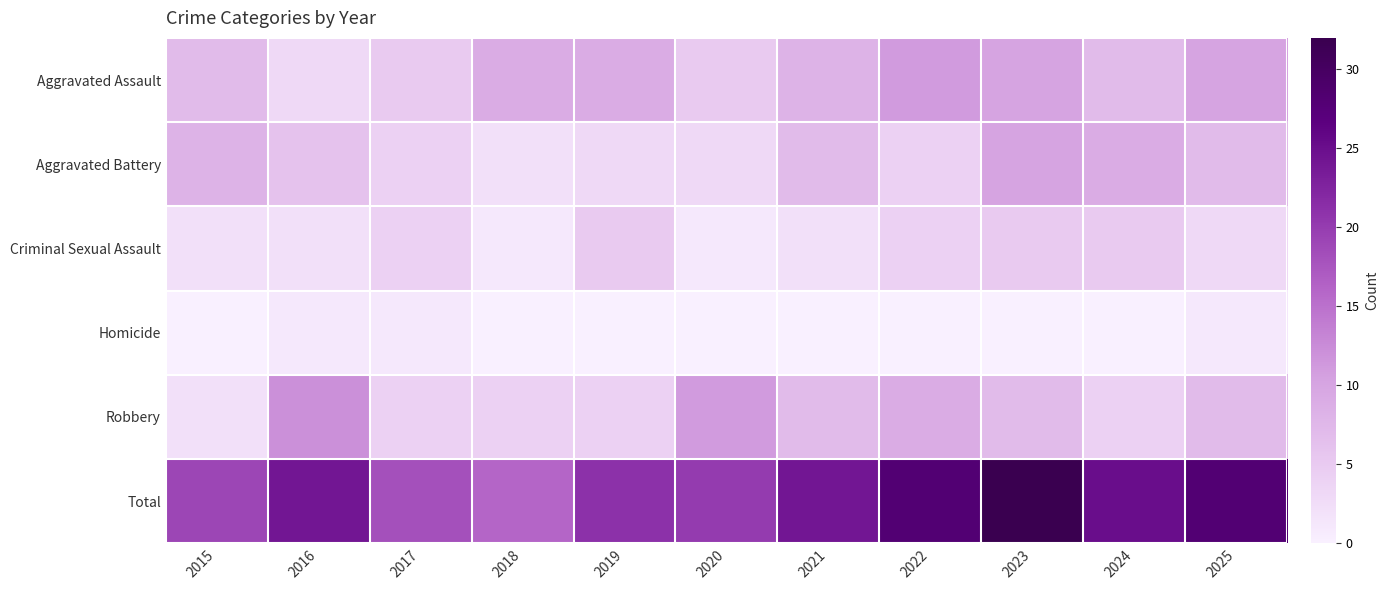

What is the total value across all series at 2016?

48